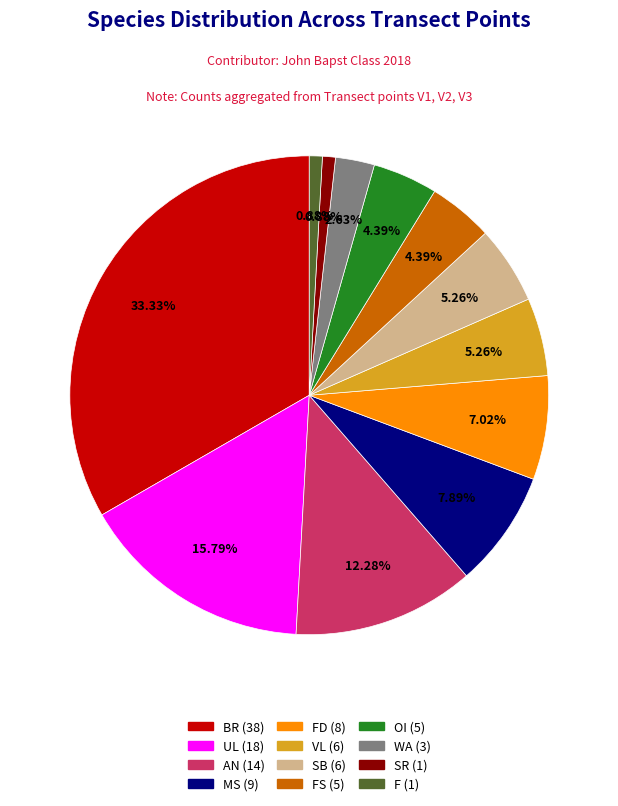

Is there any slice that represents more than half of the pie?

No